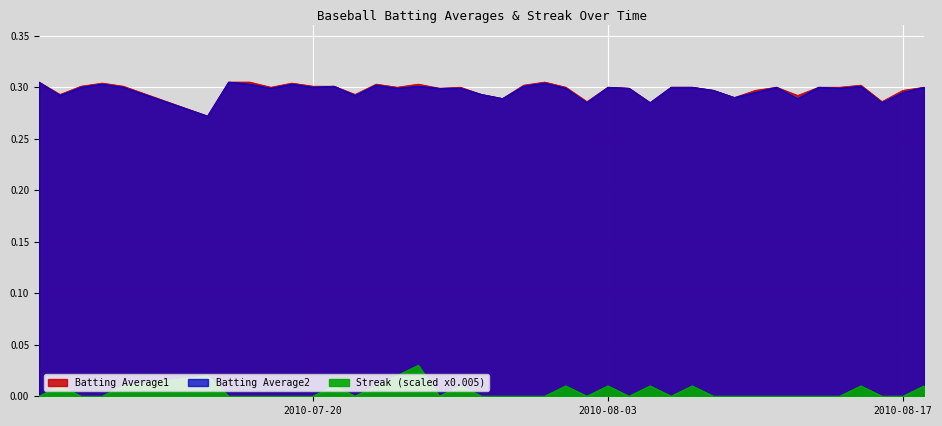

What is the sum of all Batting Average1 values?

11.9